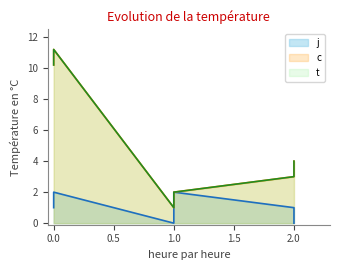

How many lines are shown in the chart?

3